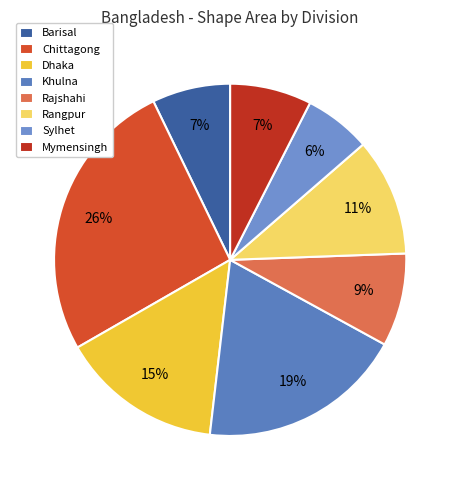

Is there a majority slice in this chart?

No